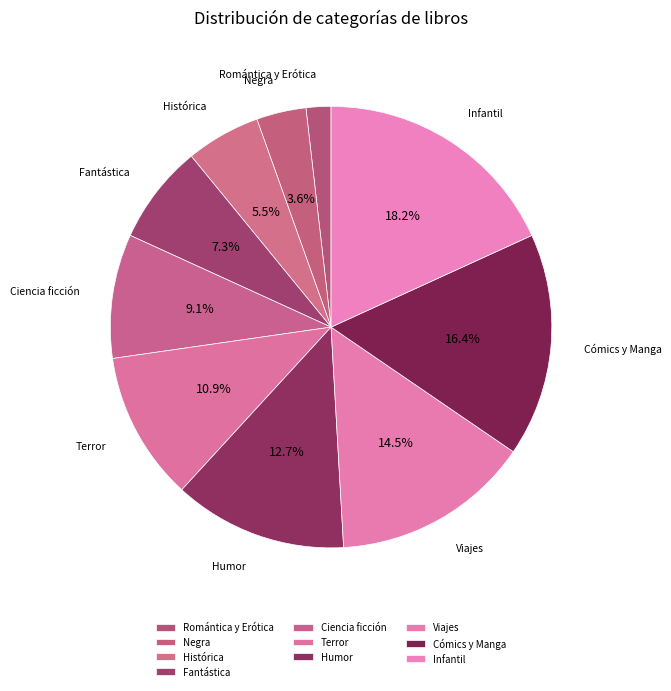

Between Terror and Fantástica, which is larger?

Terror